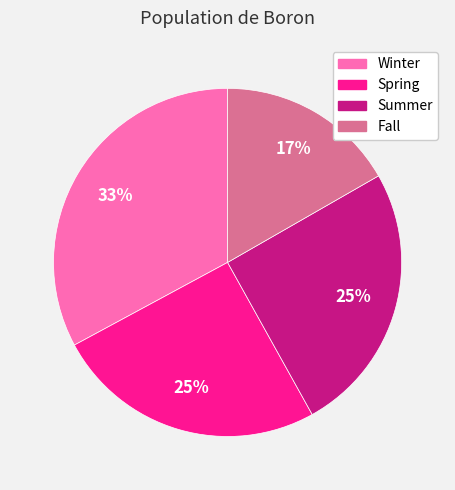

Combined, do Spring and Winter account for over 50%?

Yes